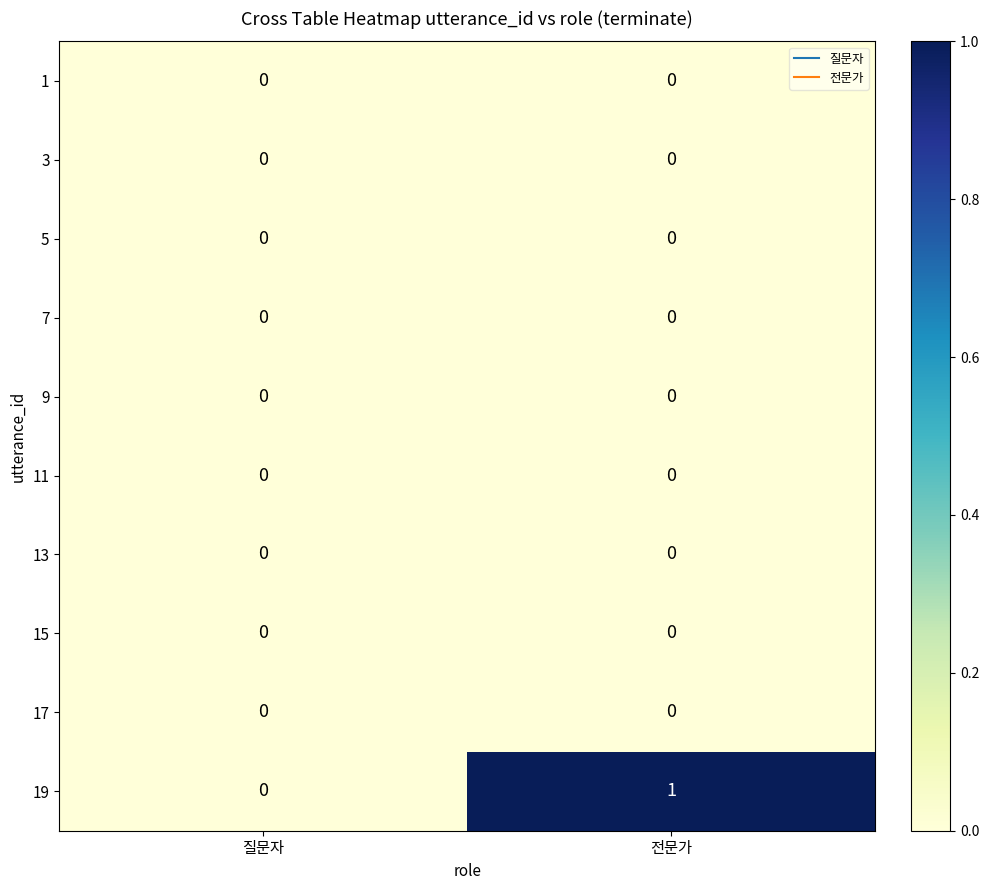

Which series has the widest spread of values?

19